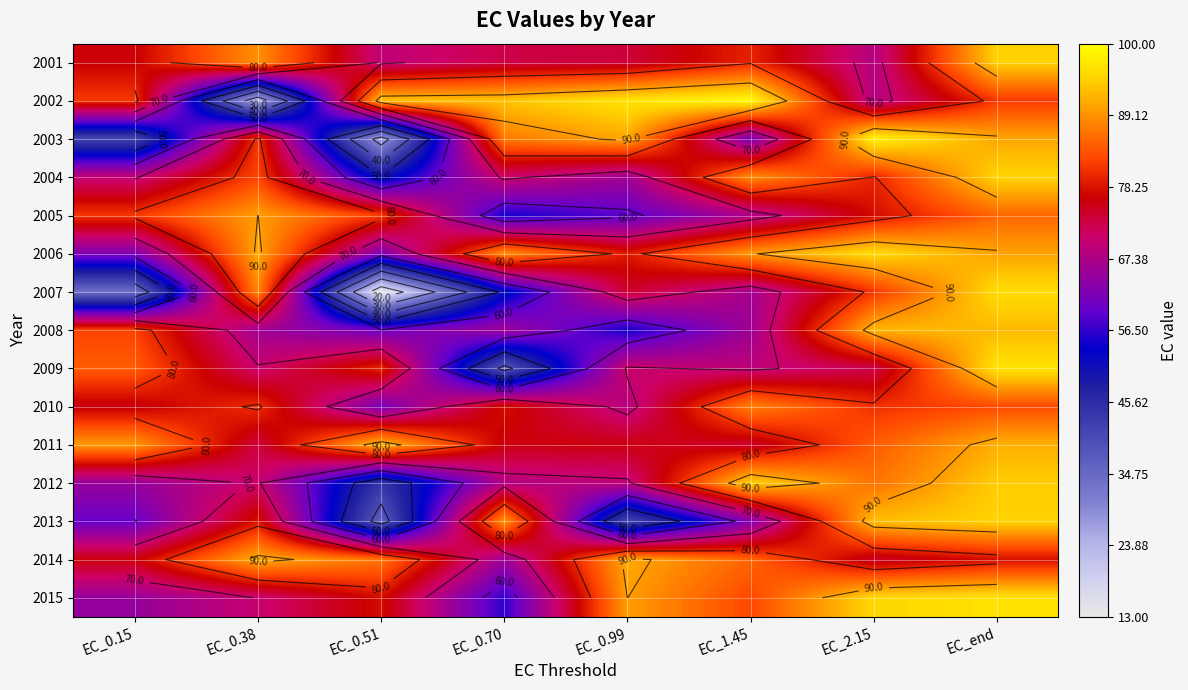

Which series changed the most between EC_0.51 and EC_1.45?

2007